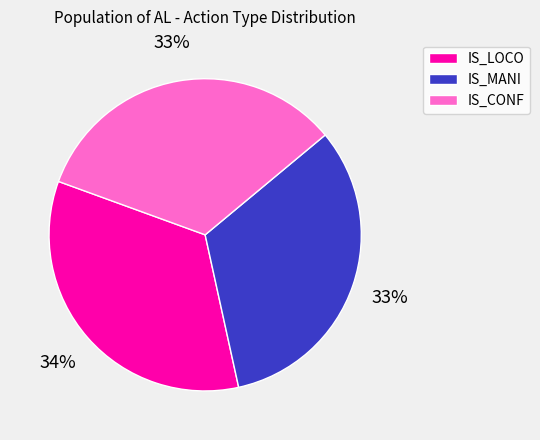

To the nearest percent, what is the average slice percentage?

33%